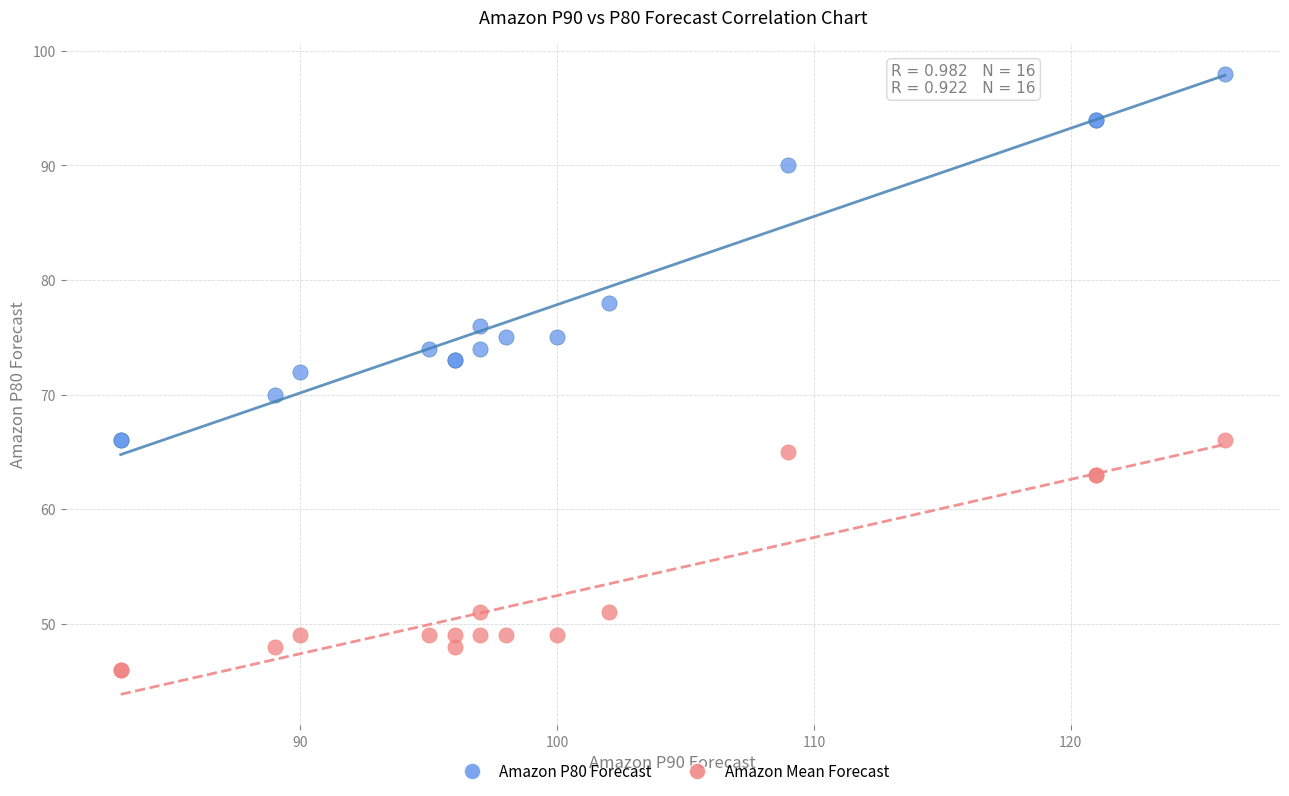

What is the X range (max minus min) for the scatter plot?

43